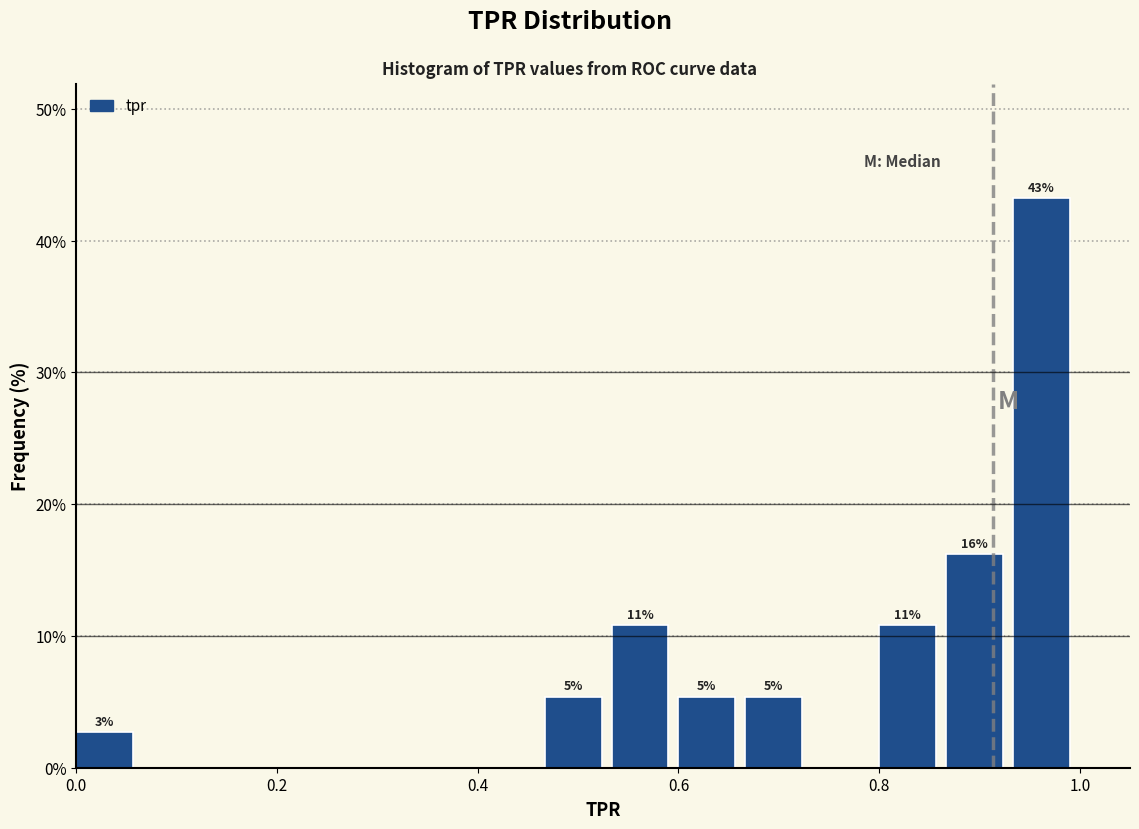

Around what value on the x-axis is the tallest bar? Give the approximate position of its centre, as read against the axis.

0.96